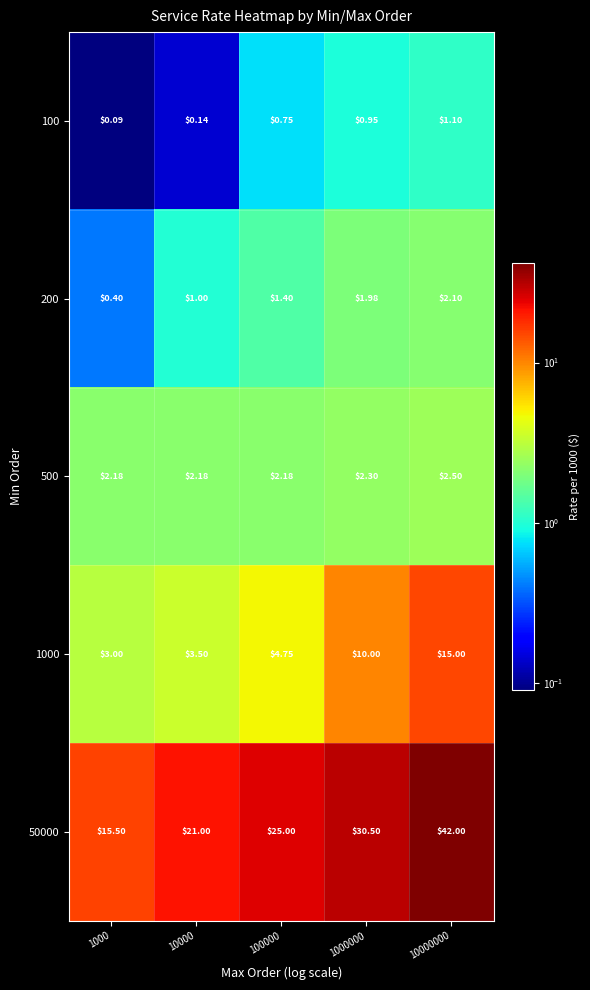

How many series are shown in this chart?

5